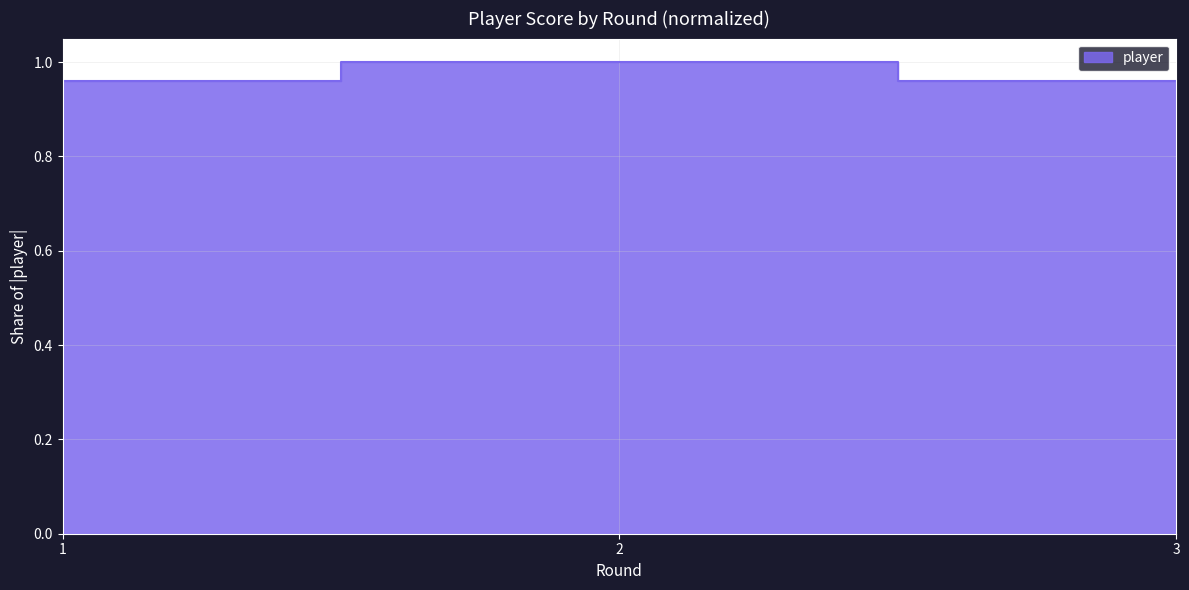

What is the ratio of the value at 3 to the value at 2?

1.0